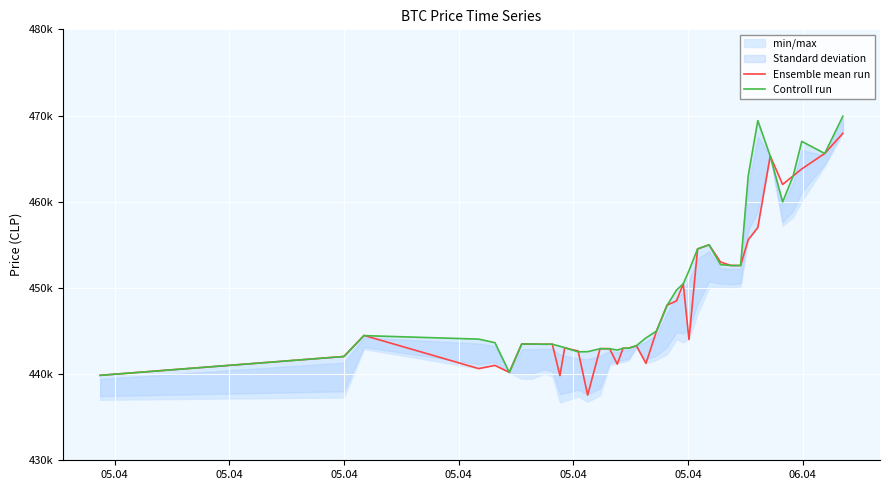

Which series has the largest range (max minus min)?

Ensemble mean run